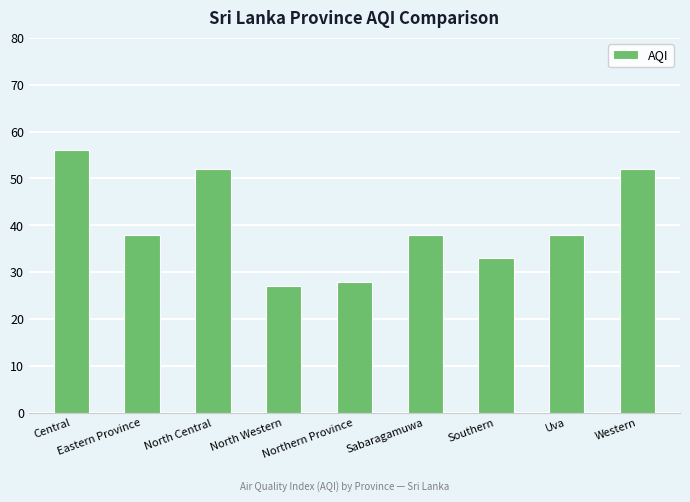

What is the change in value from North Central to Uva?

-14